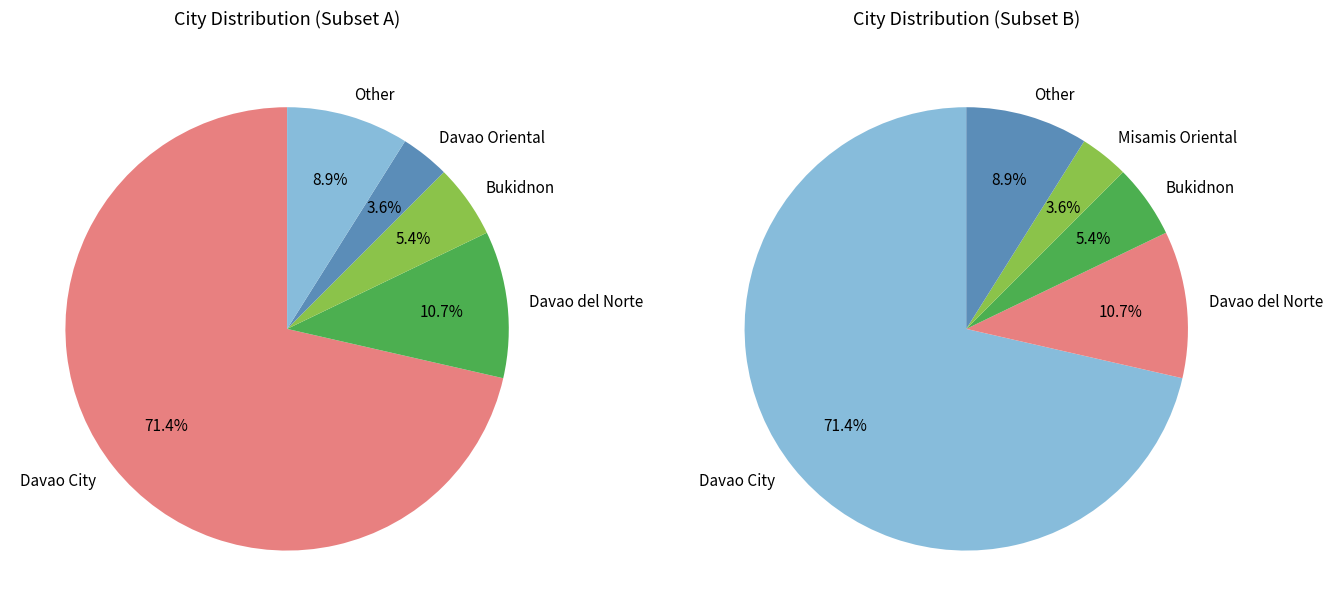

Do Davao del Sur and Bukidnon together represent more than half of the pie?

No